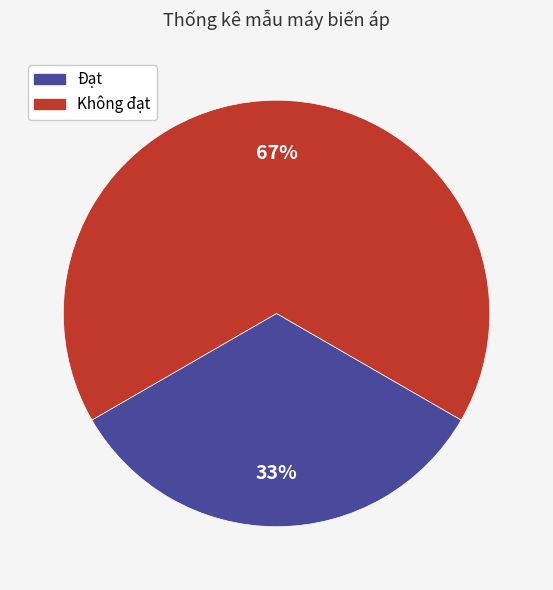

How many slices are in this pie chart?

2